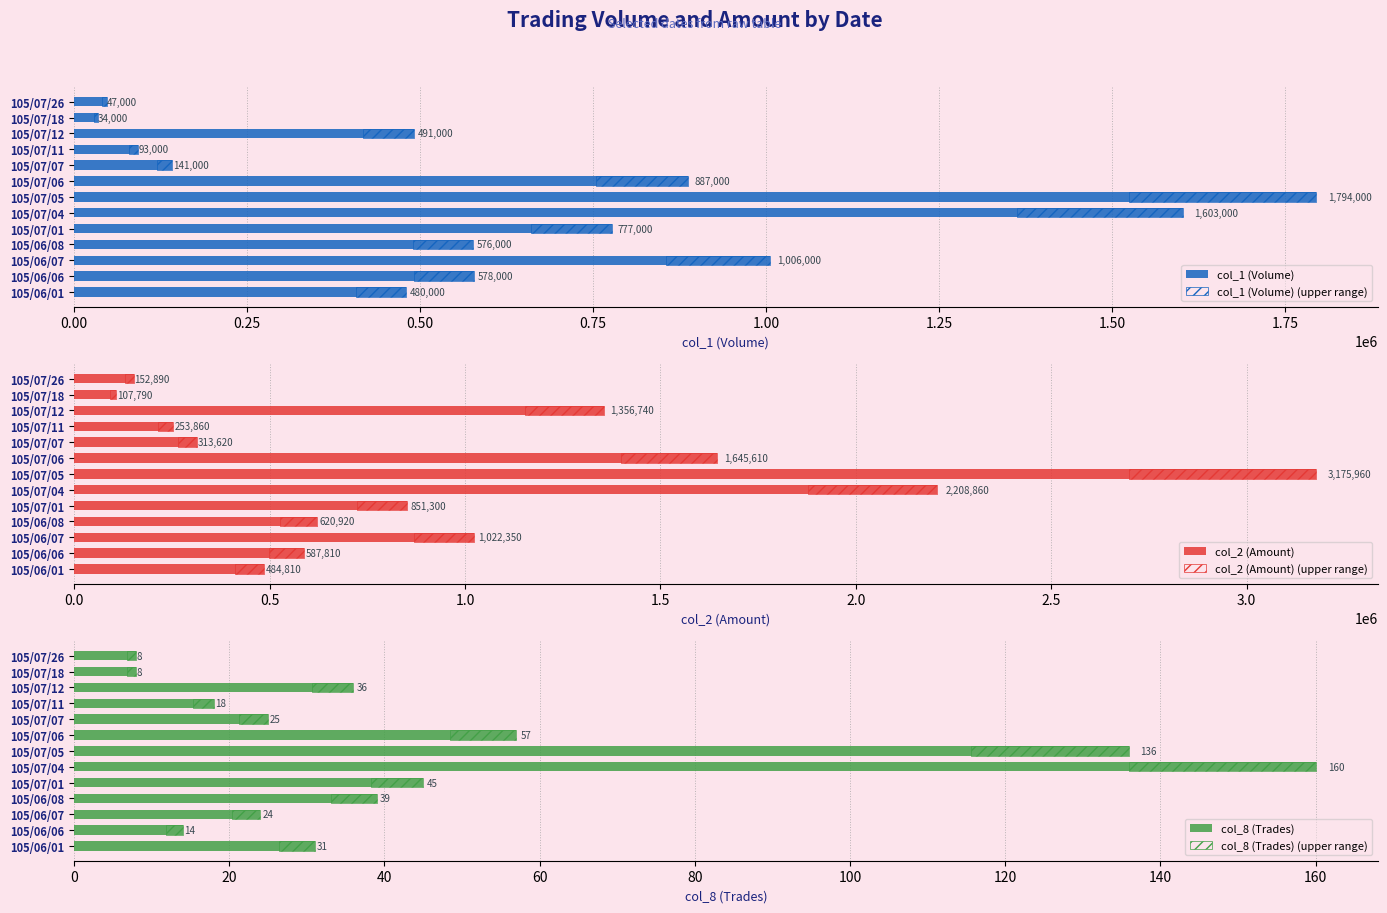

Between 105/07/01 and 105/07/18, which series saw the biggest shift?

col_2 (Amount)